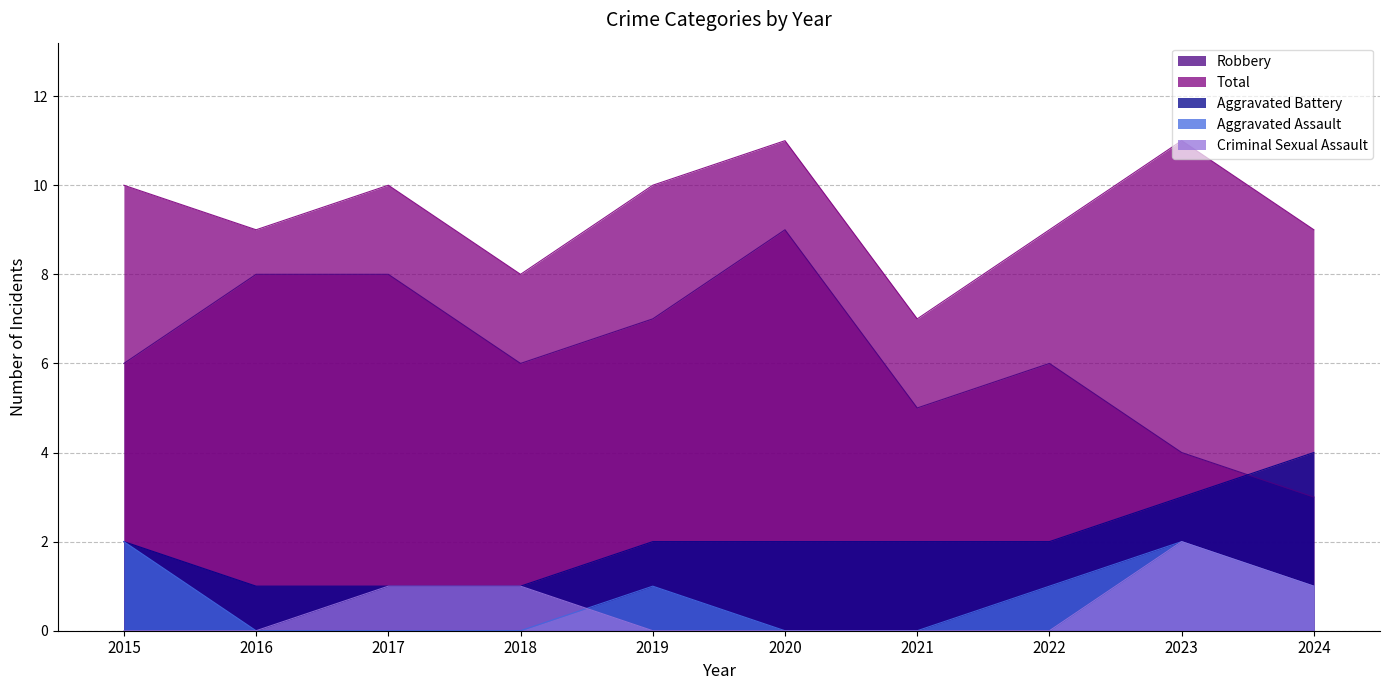

Which has a higher value, 2019 or 2024?

2019